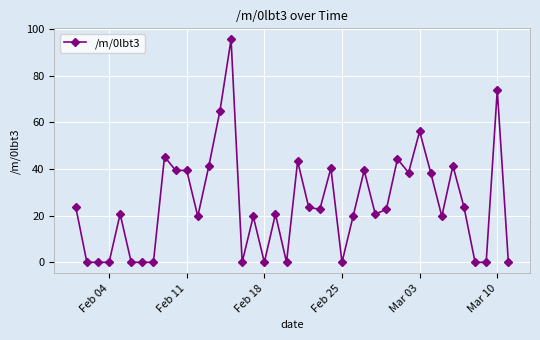

What is the average value?

25.0